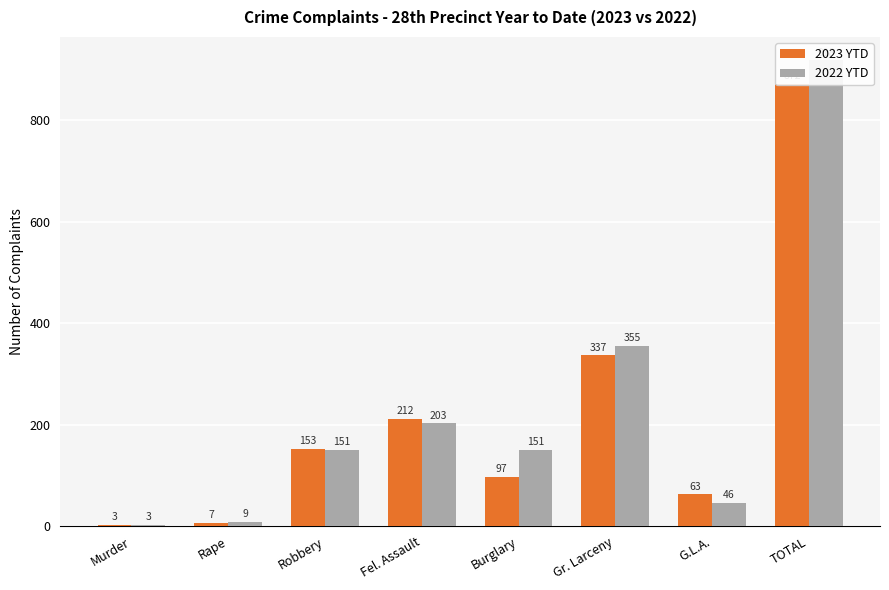

What is the difference between the maximum and second lowest values in the 2022 YTD series?

909